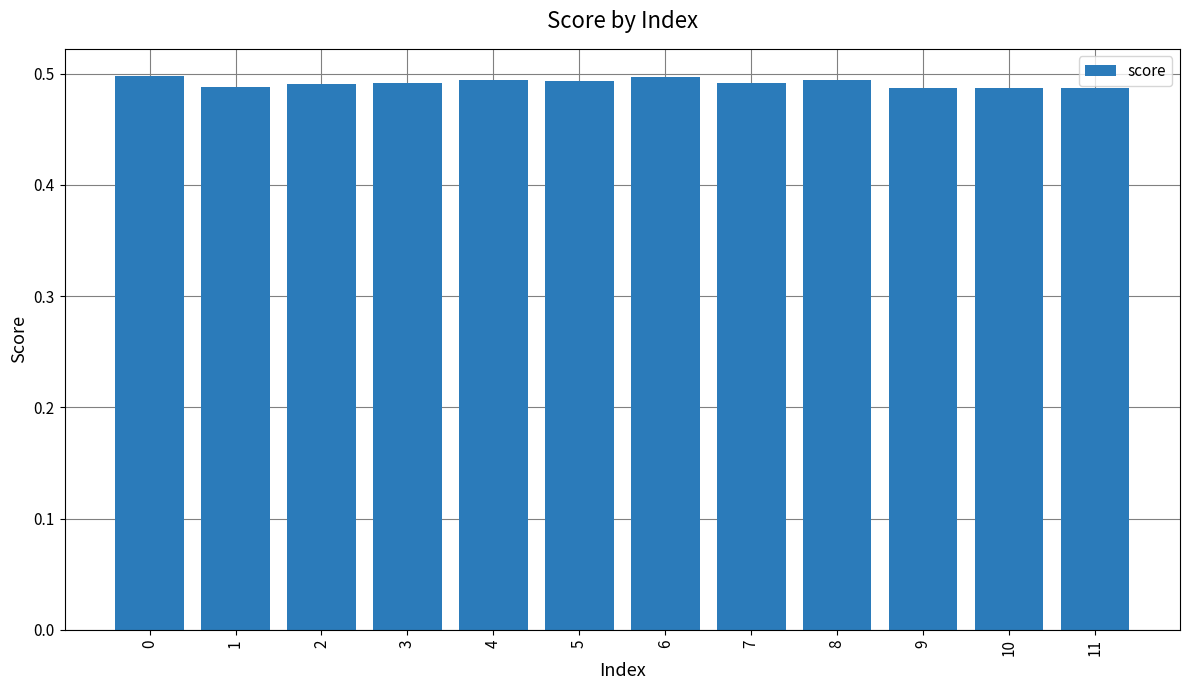

The chart shows a value of 0.5 at 11. True or false?

True